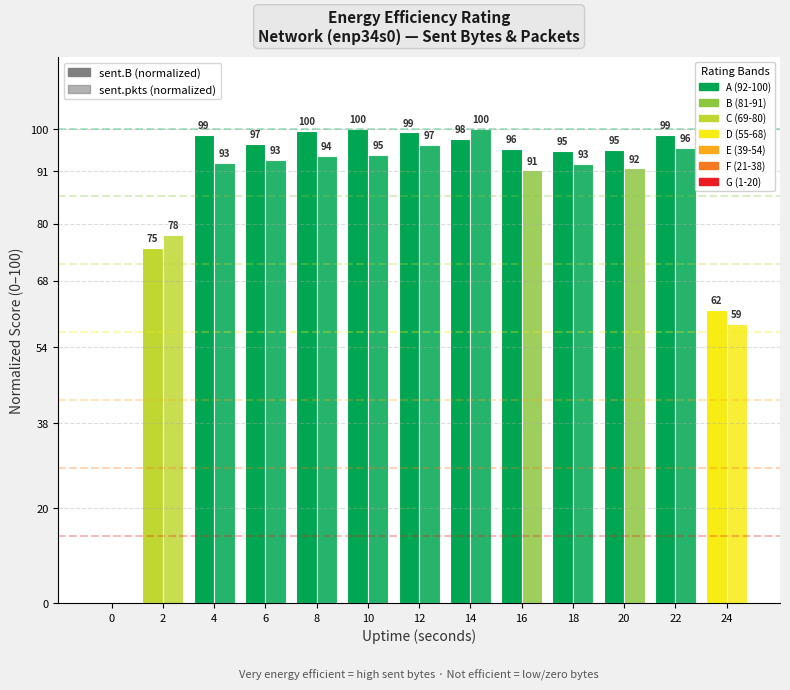

How many groups of bars are there?

13